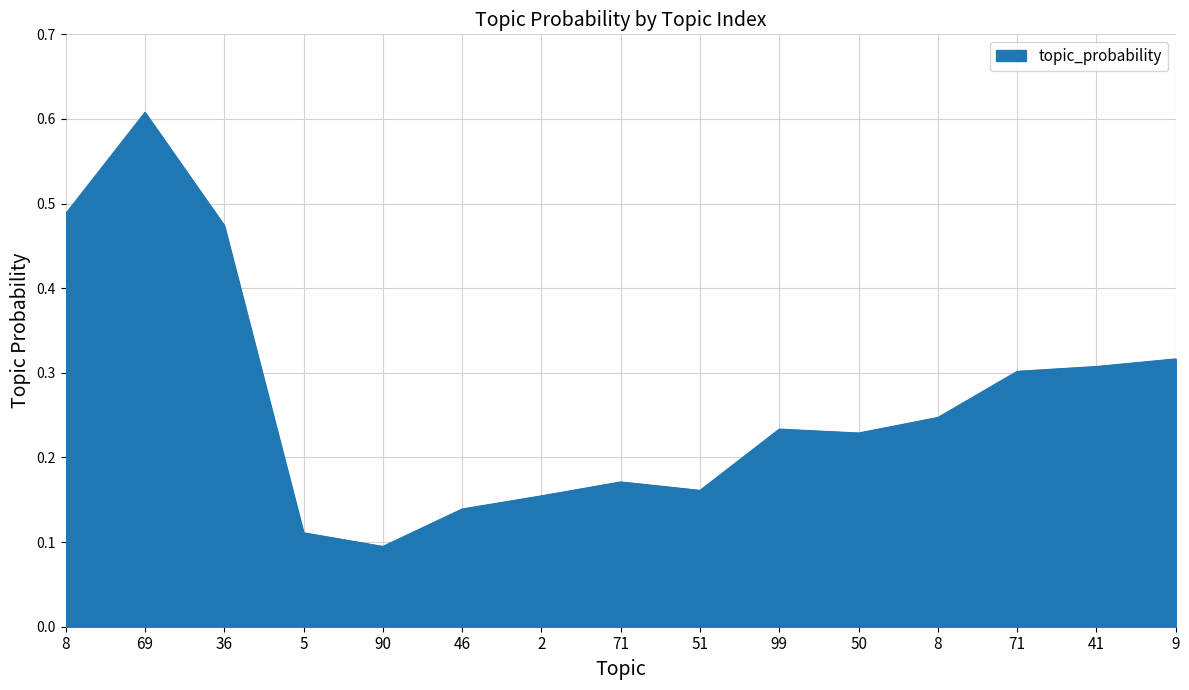

What is the smallest value displayed?

0.1